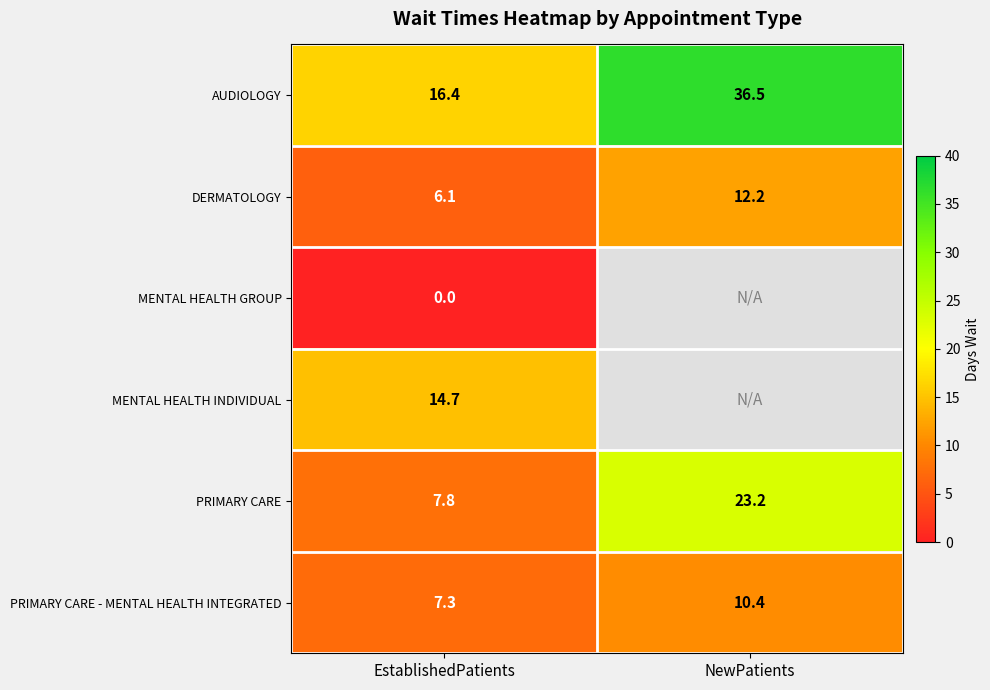

List the labels in order of PRIMARY CARE value, smallest first.

EstablishedPatients, NewPatients